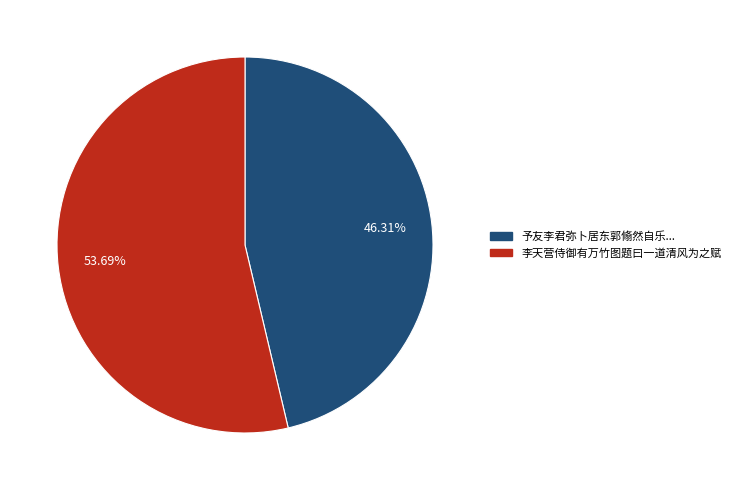

Is there any slice that represents more than half of the pie?

Yes